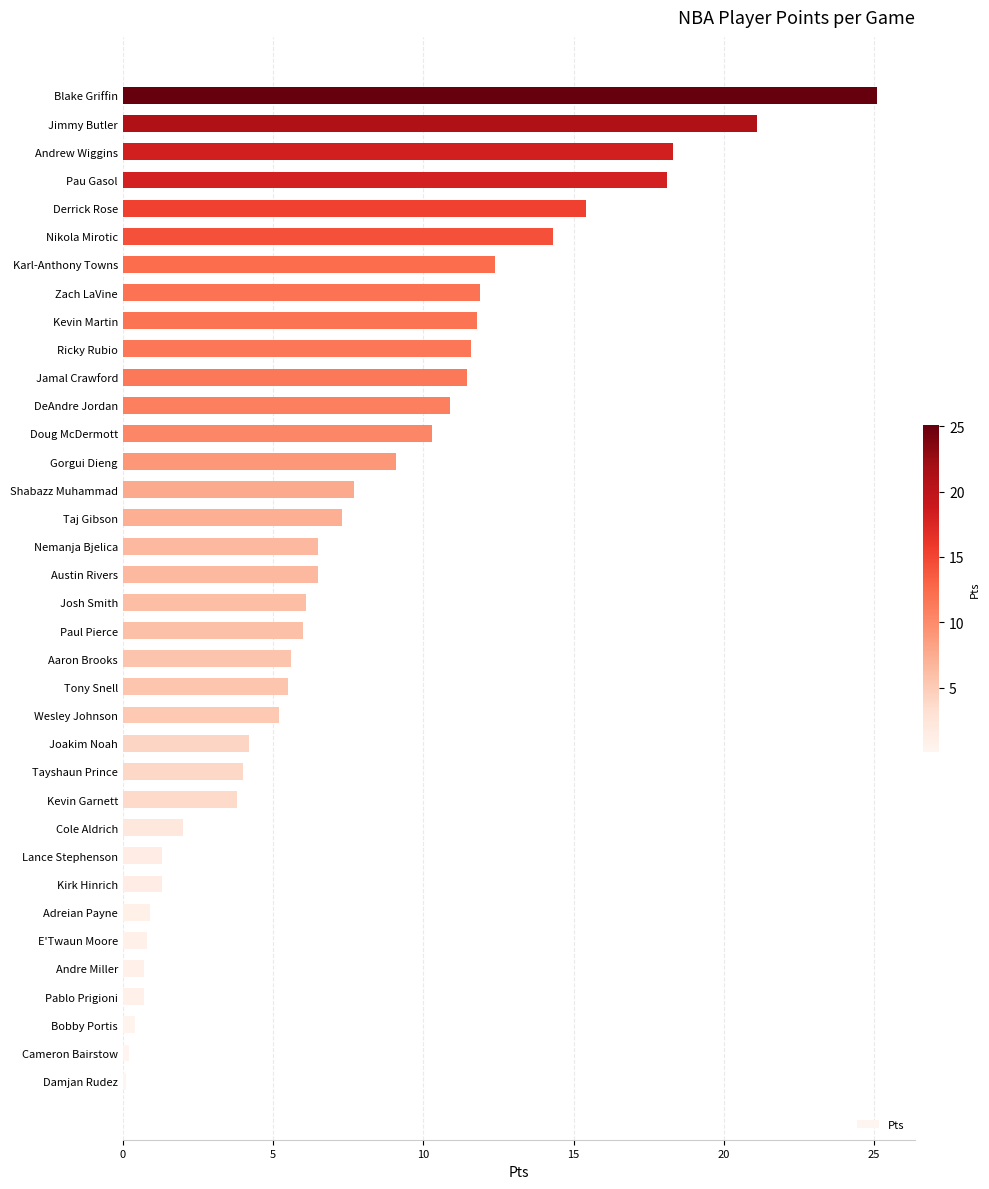

What is the sum of all values?

278.6